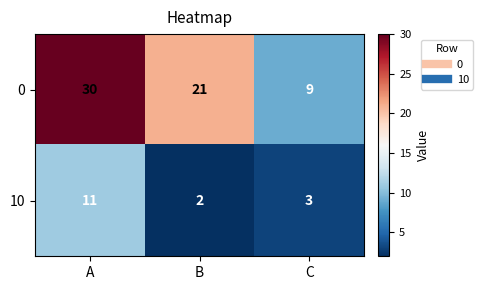

At which category is the sum across all series the highest?

A